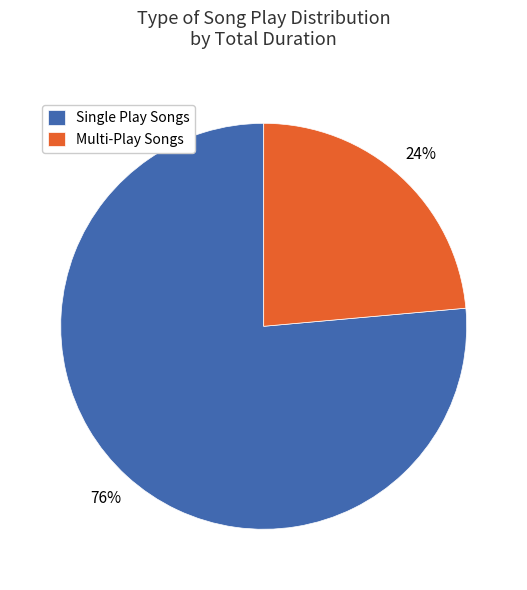

True or false: Single Play Songs accounts for 76% of the total.

True